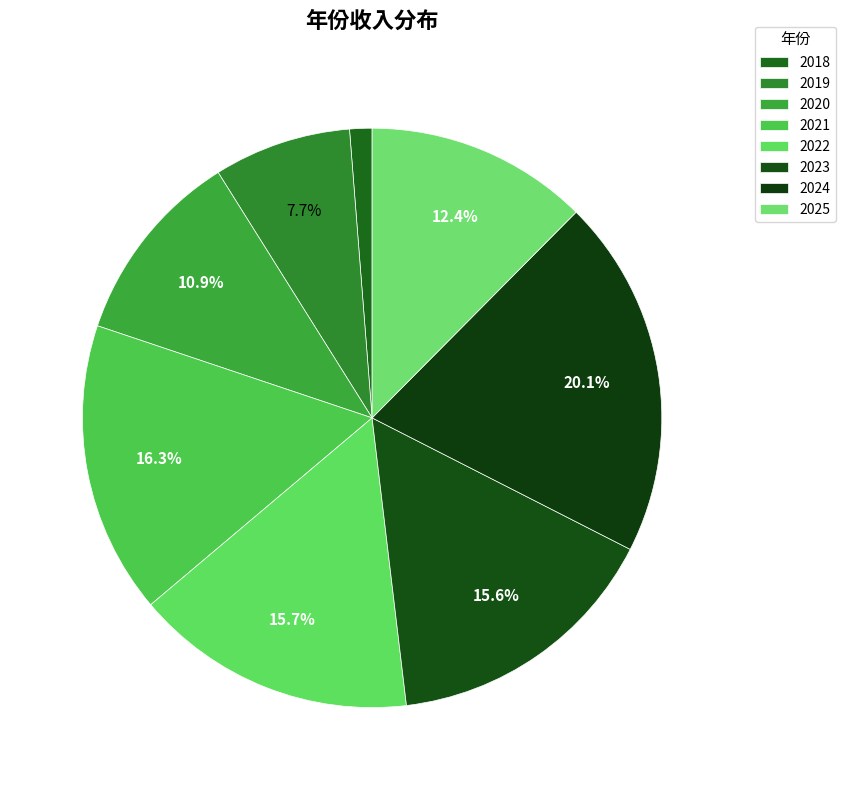

What is the total percentage of 2023 and 2024?

35.7%